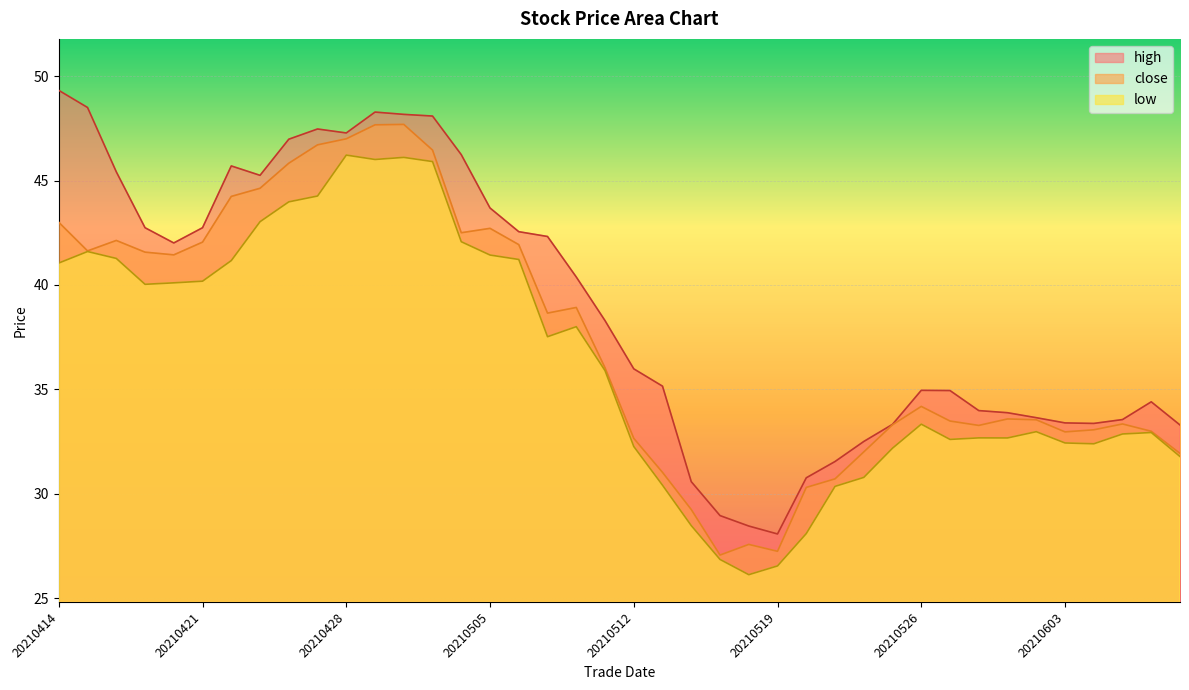

At how many categories does at least one series exceed 27?

40